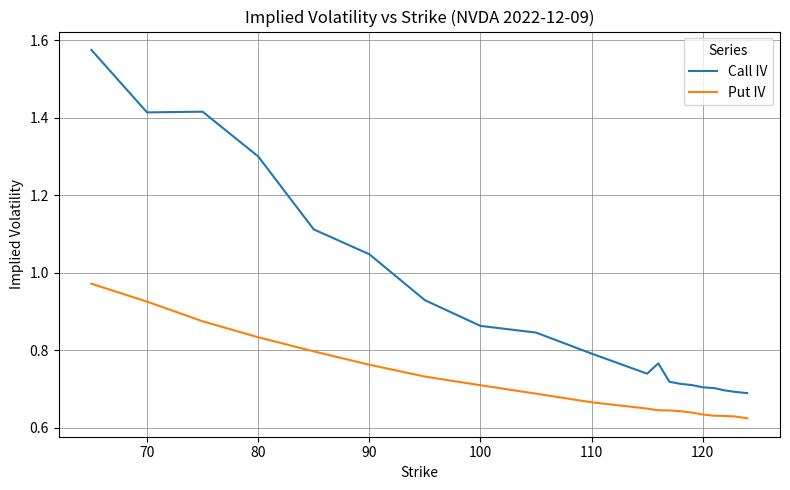

True or false: Put IV and Call IV cross at least once.

False